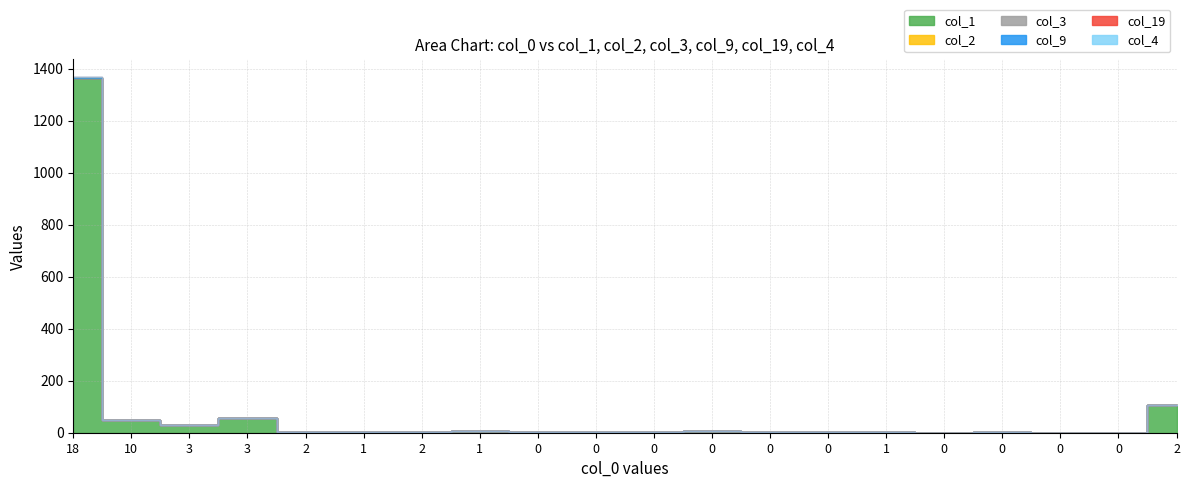

What is the value of the col_9 point at the 14th from the left?

2